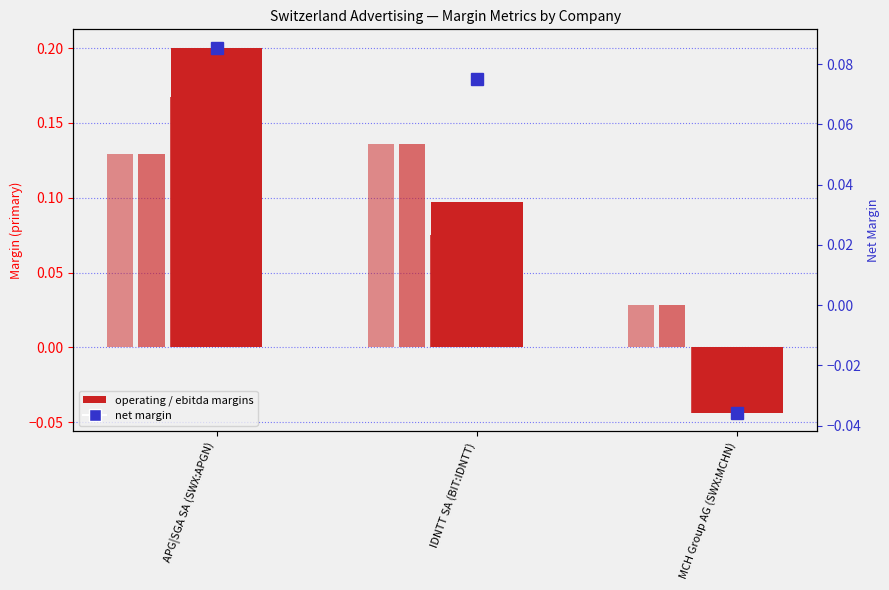

Reading left to right, transcribe all the data shown in this chart.

operating_margin: APG|SGA SA (SWX:APGN)=0.2	IDNTT SA (BIT:IDNTT)=0.1	MCH Group AG (SWX:MCHN)=-0.0
ebitdard_margin: APG|SGA SA (SWX:APGN)=0.1	IDNTT SA (BIT:IDNTT)=0.1	MCH Group AG (SWX:MCHN)=0.0
ebitda_margin: APG|SGA SA (SWX:APGN)=0.1	IDNTT SA (BIT:IDNTT)=0.1	MCH Group AG (SWX:MCHN)=0.0
after_tax_operating_margin: APG|SGA SA (SWX:APGN)=0.2	IDNTT SA (BIT:IDNTT)=0.1	MCH Group AG (SWX:MCHN)=-0.0
net_margin: APG|SGA SA (SWX:APGN)=0.1	IDNTT SA (BIT:IDNTT)=0.1	MCH Group AG (SWX:MCHN)=-0.0